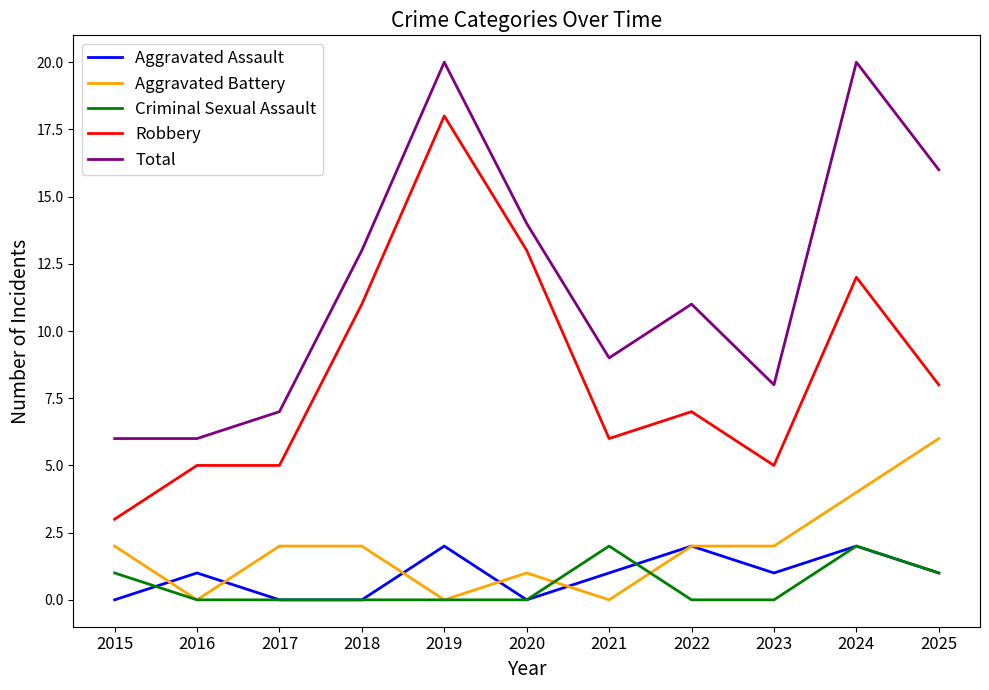

True or false: Total and Criminal Sexual Assault intersect in this chart.

False